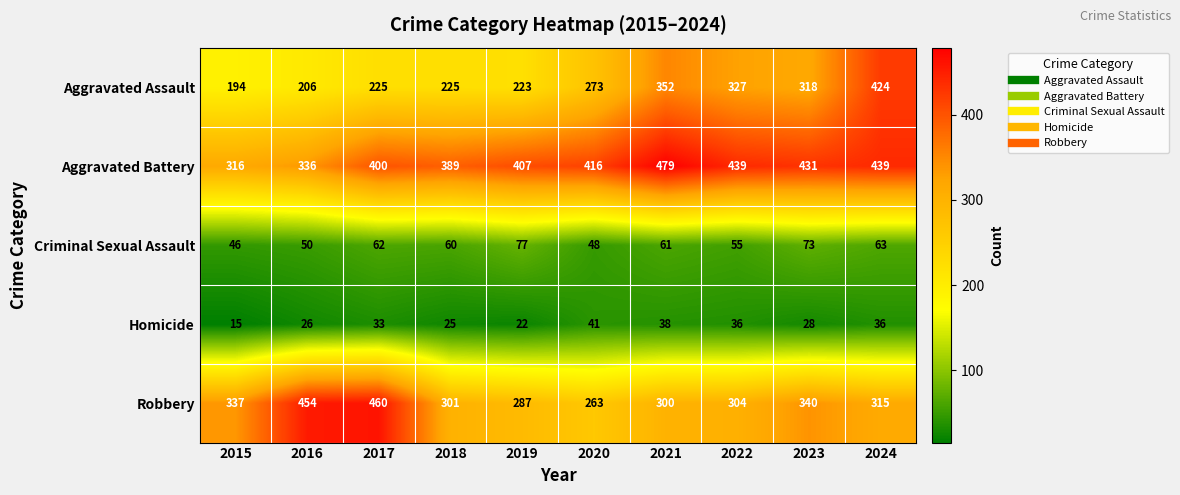

Which label corresponds to the smallest value in the chart?

2015